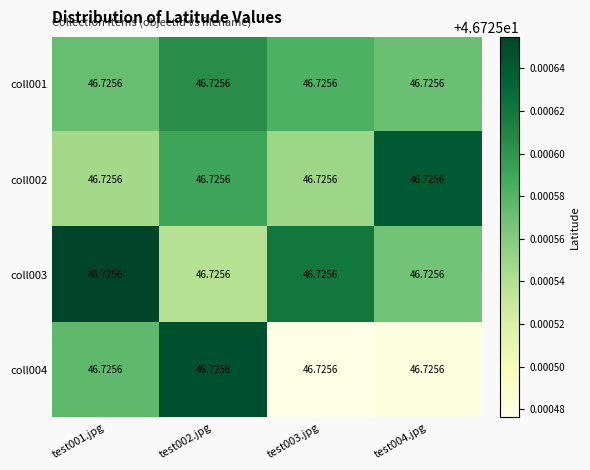

Is the value of coll001 at test002.jpg greater than the value of coll004 at test001.jpg?

Yes